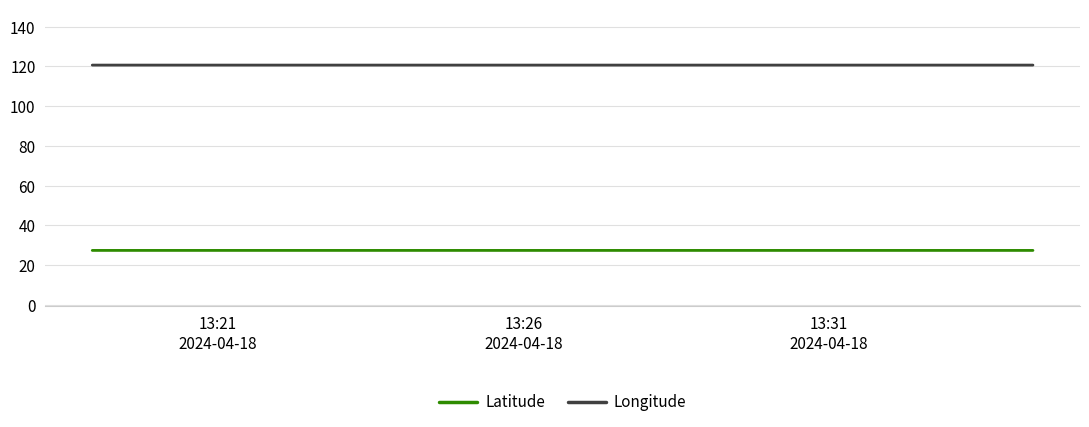

Reading right to left, what are all the values shown in this chart?

Latitude: 27.4	27.4	27.4
Longitude: 120.6	120.6	120.6